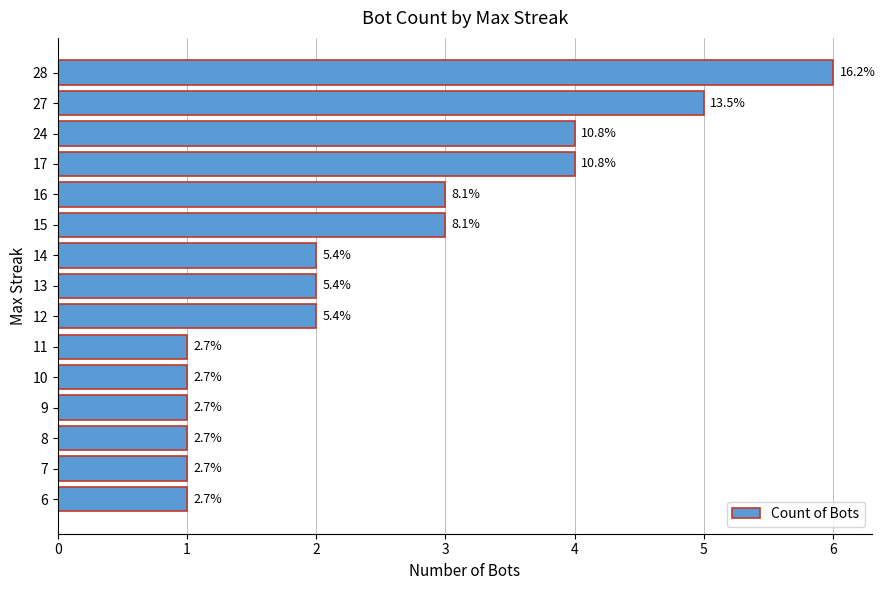

What is the minimum value shown in the chart?

1